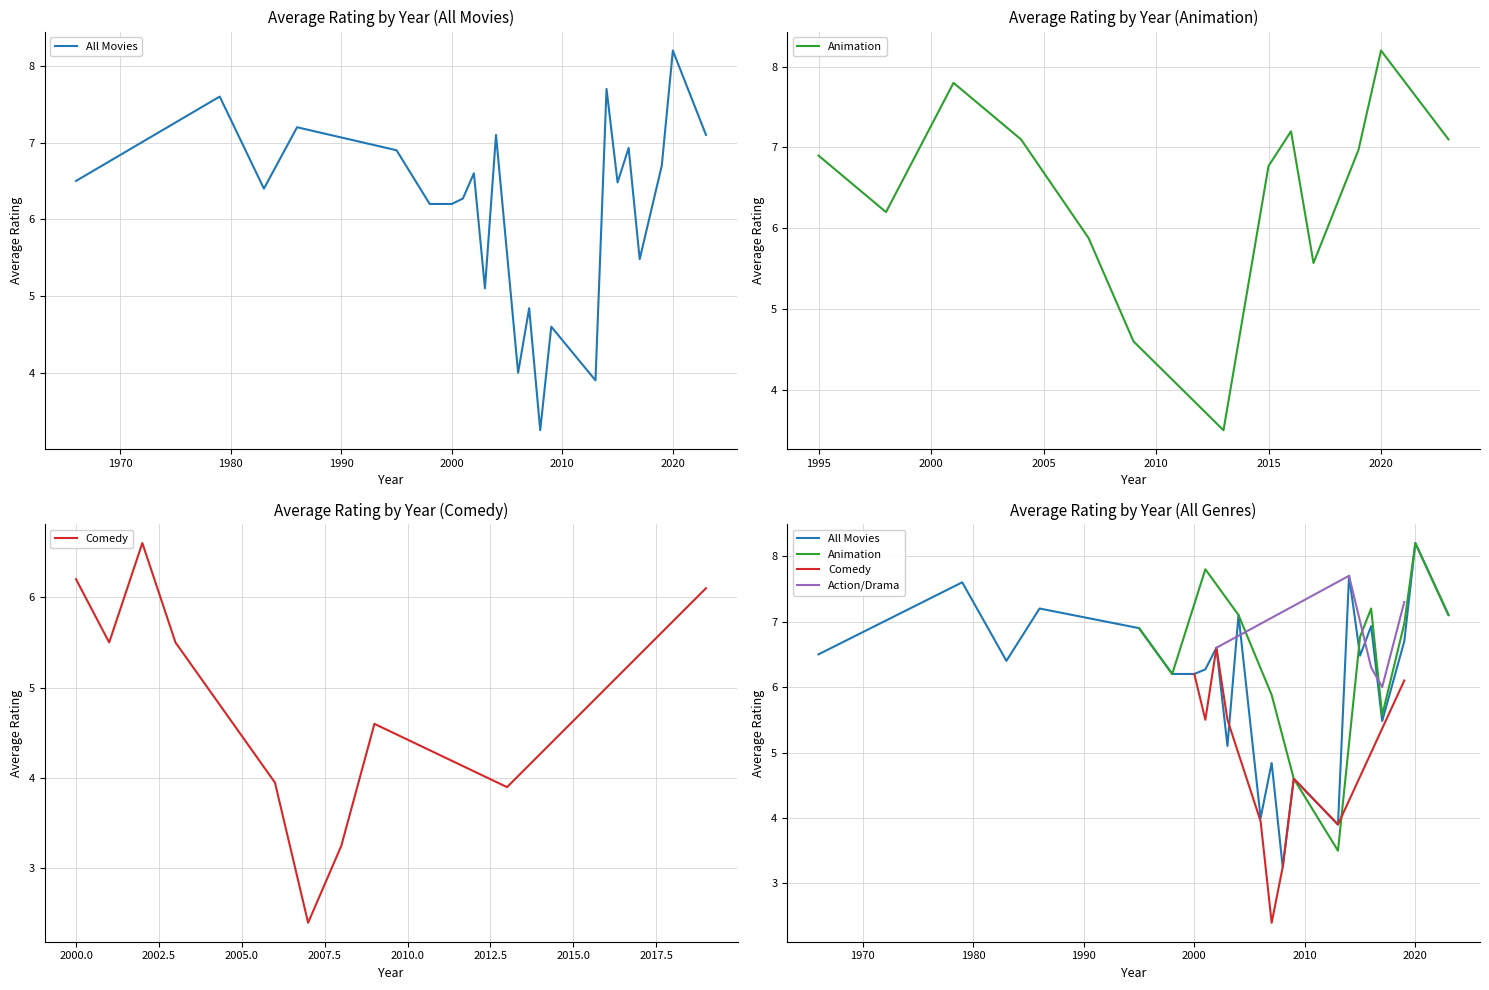

After their last crossing, which series has the higher values: Comedy or Action/Drama?

Action/Drama